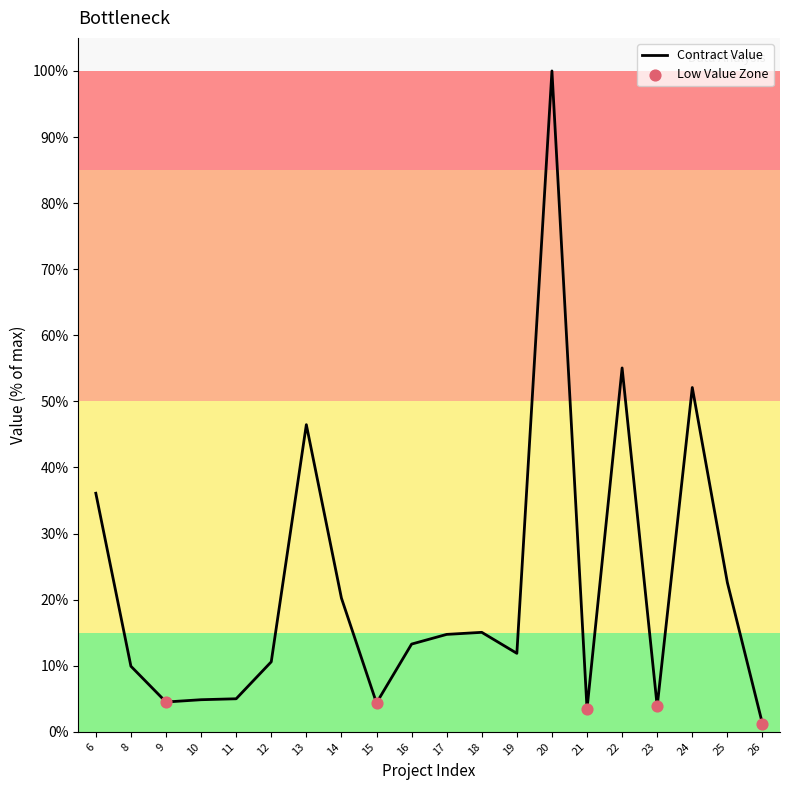

What is the change in value from 8 to 10?

-31264052400